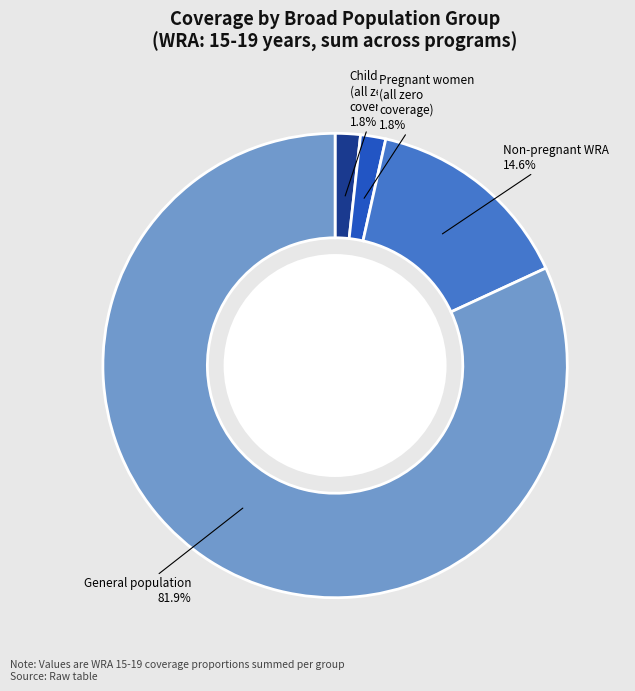

How many segments does this pie chart have?

4